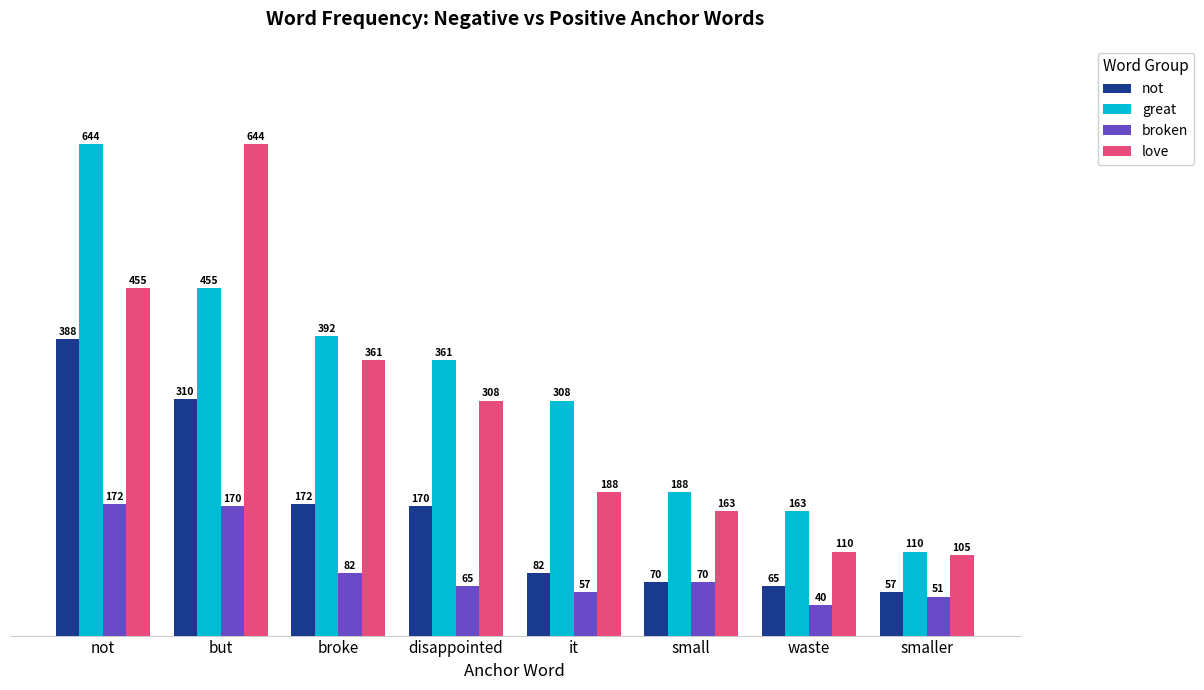

At which label is broken closest to 106?

broke